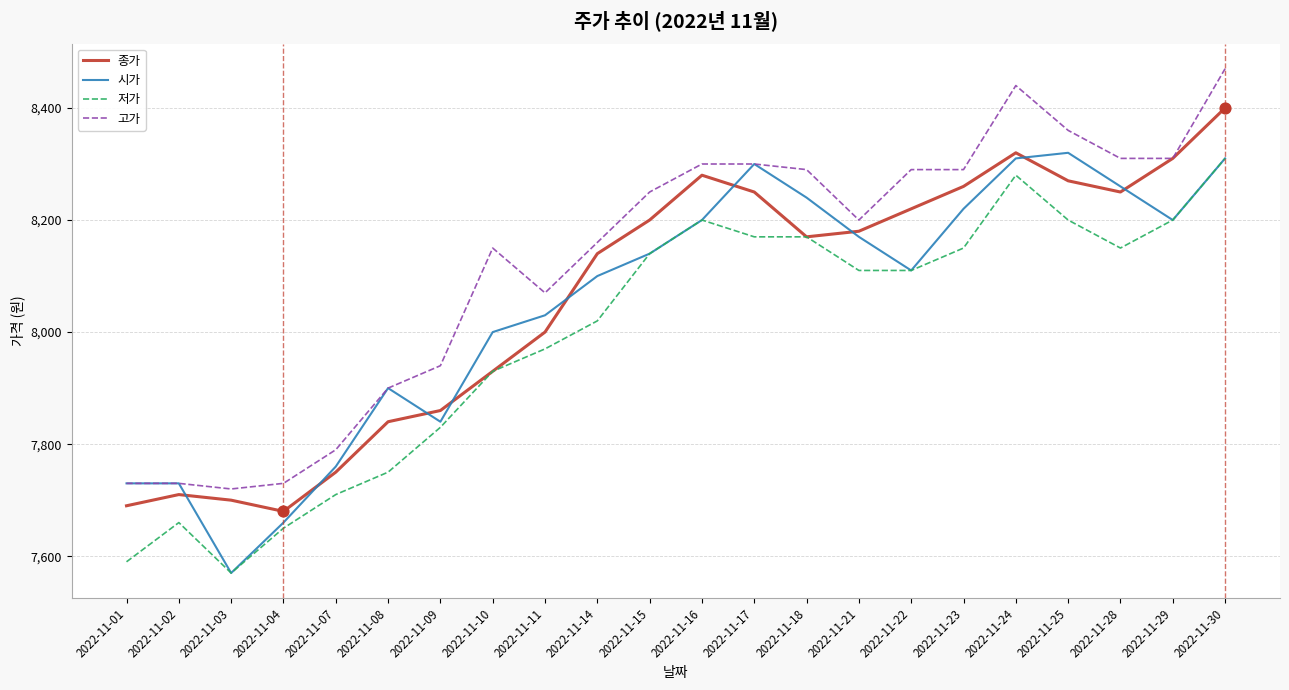

What is the difference between the highest and lowest values at 2022-11-17?

130